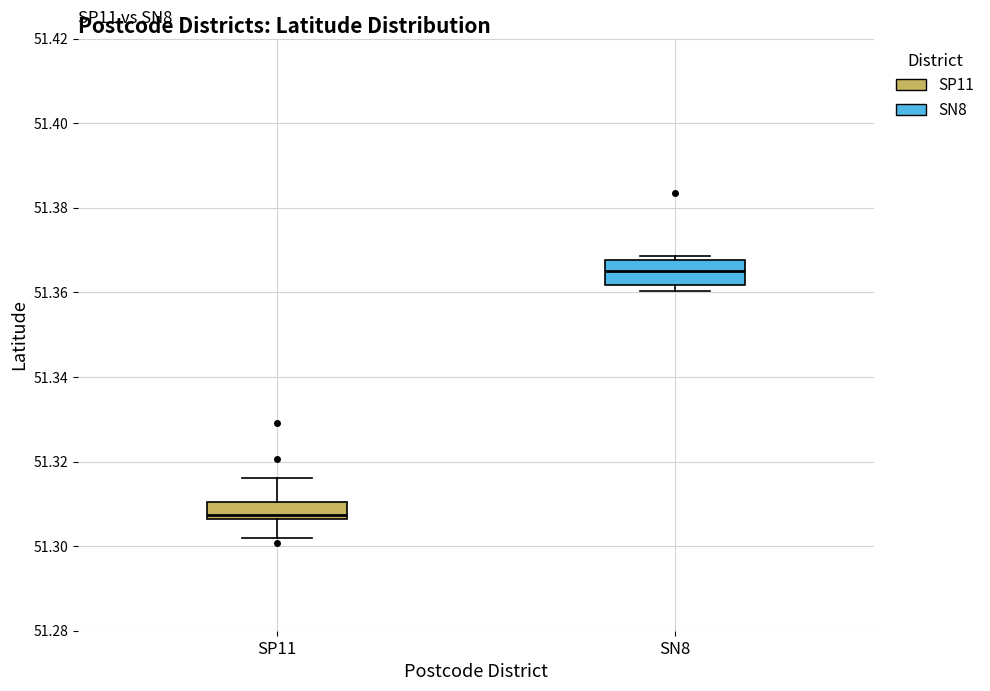

Reading left to right, transcribe this box plot: for each box, give where its median line is, the range the box spans, and where its two whiskers end, as read against the y-axis. The values are not printed on the chart, so give them approximately, as read against the axis.

SP11: median 51.308, box 51.306 to 51.310, whiskers 51.302 to 51.316
SN8: median 51.364, box 51.362 to 51.368, whiskers 51.360 to 51.368 (just above the box's upper edge)